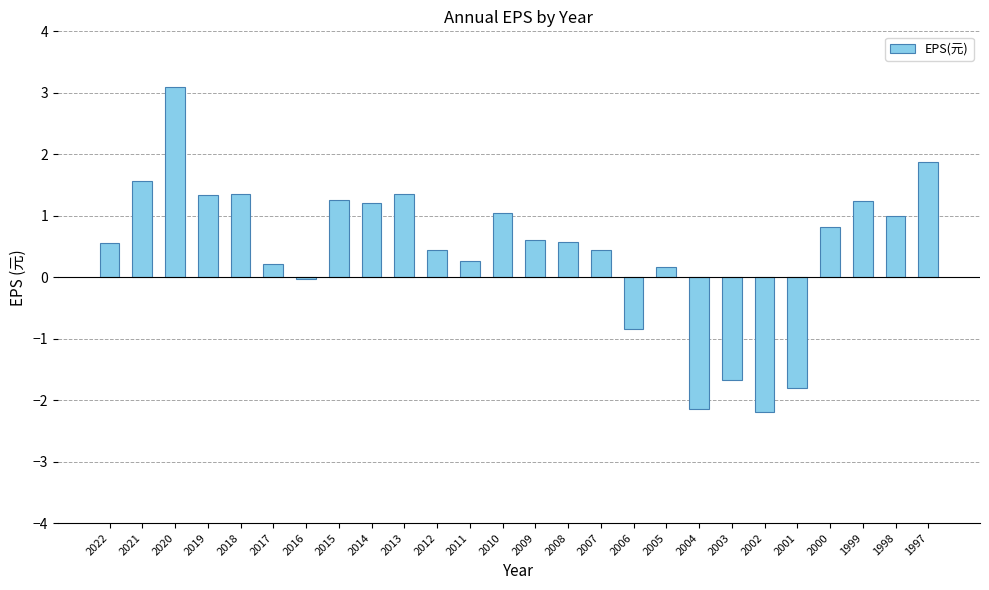

How many data points does each series have?

26